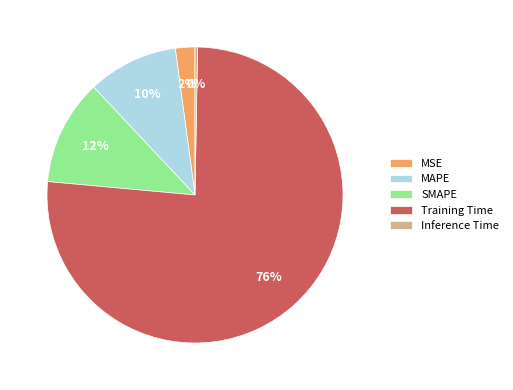

The MAPE slice represents 20% of the pie. True or false?

False